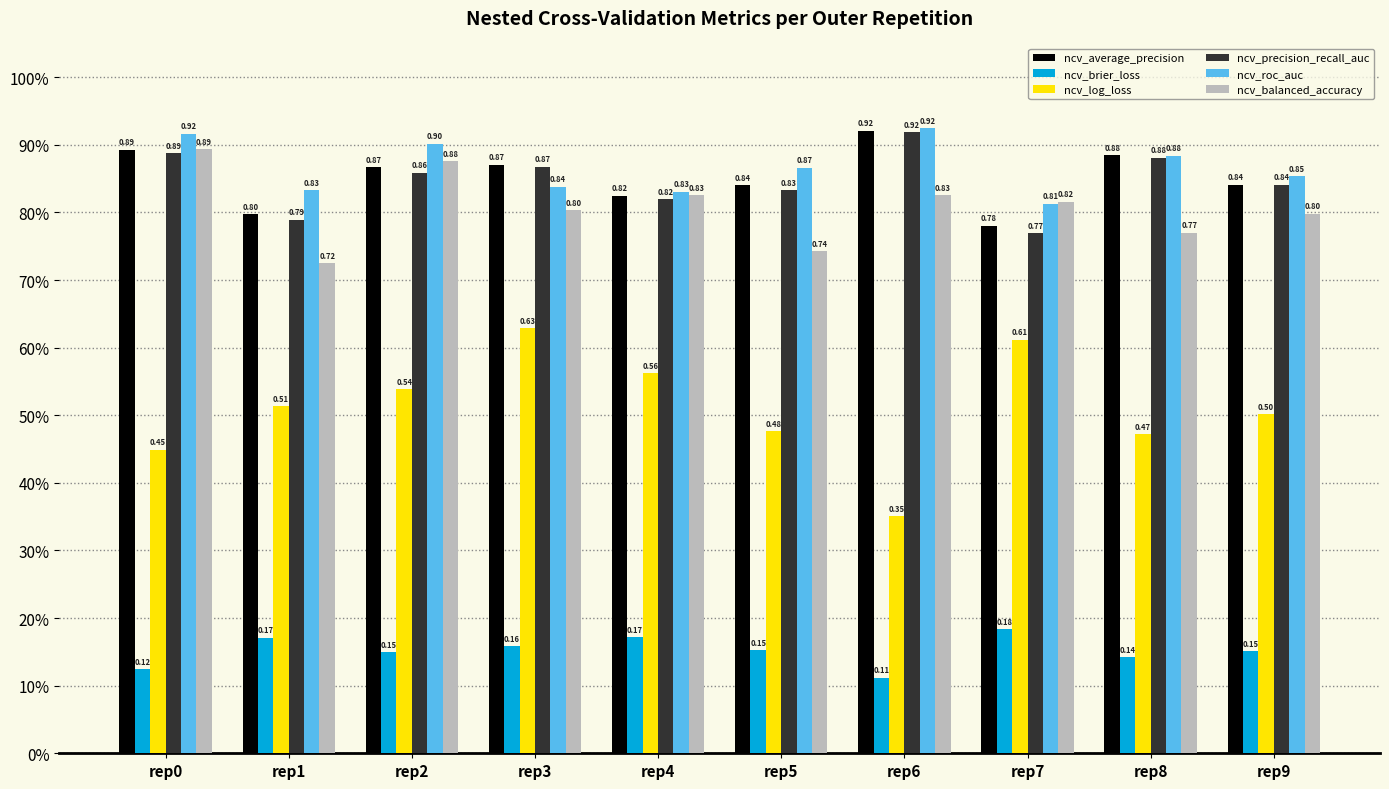

What is the minimum value for ncv_brier_loss?

0.1